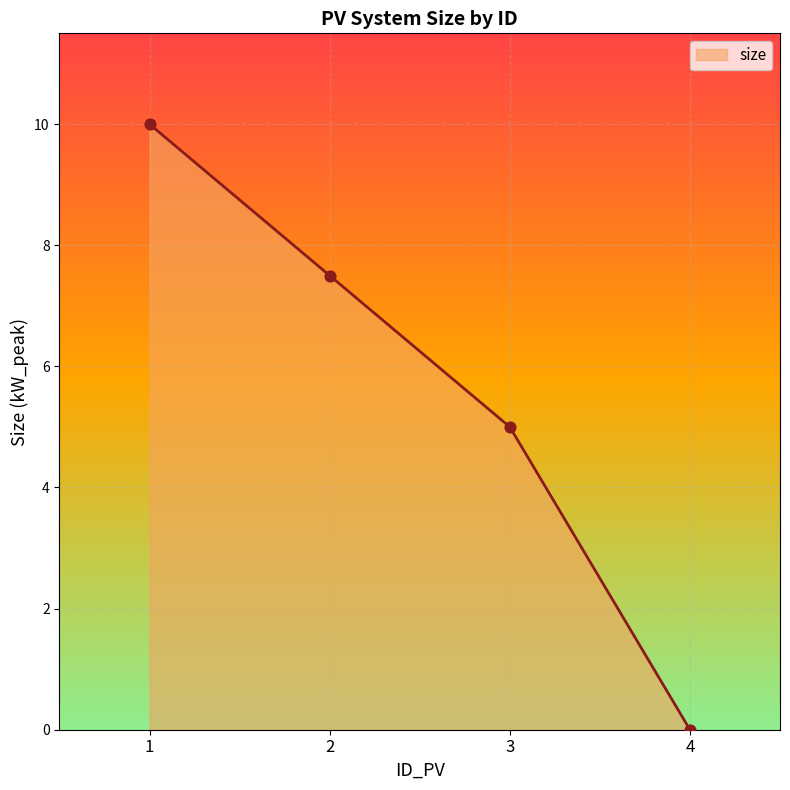

What is the change in value from 2 to 4?

-7.5